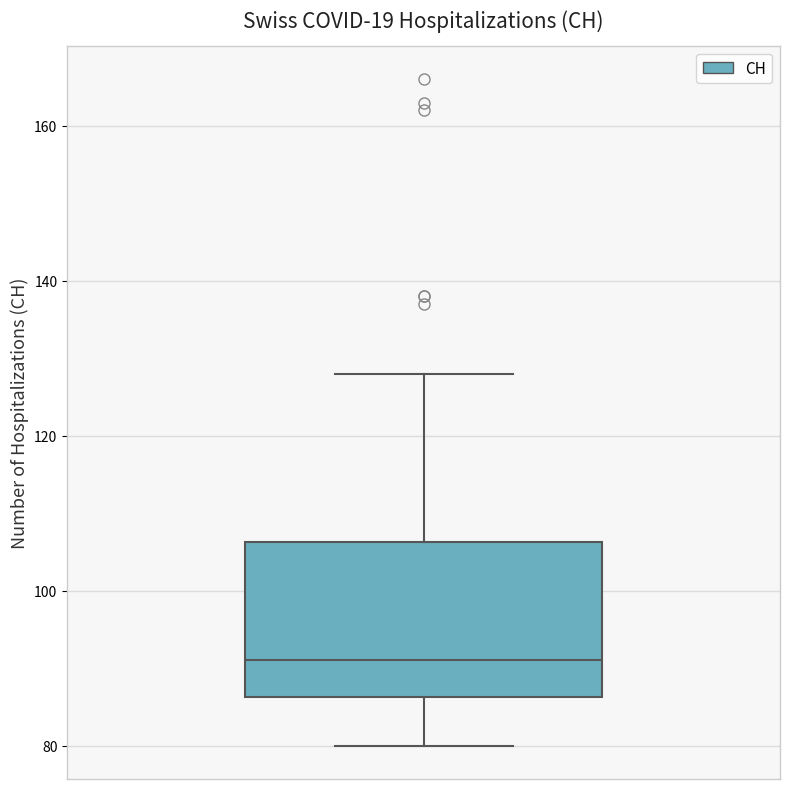

Transcribe this box plot: give where the median line is, the range the box spans, and where the two whiskers end, as read against the y-axis. The values are not printed on the chart, so give them approximately, as read against the axis.

median 92, box 86 to 106, whiskers 80 to 128